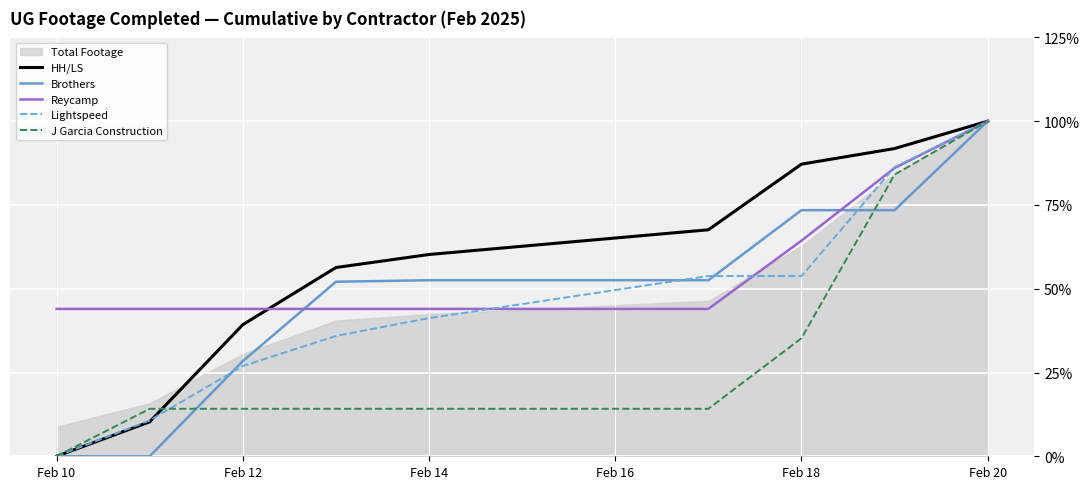

The value of Reycamp at Feb 20 is 100.0. True or false?

True